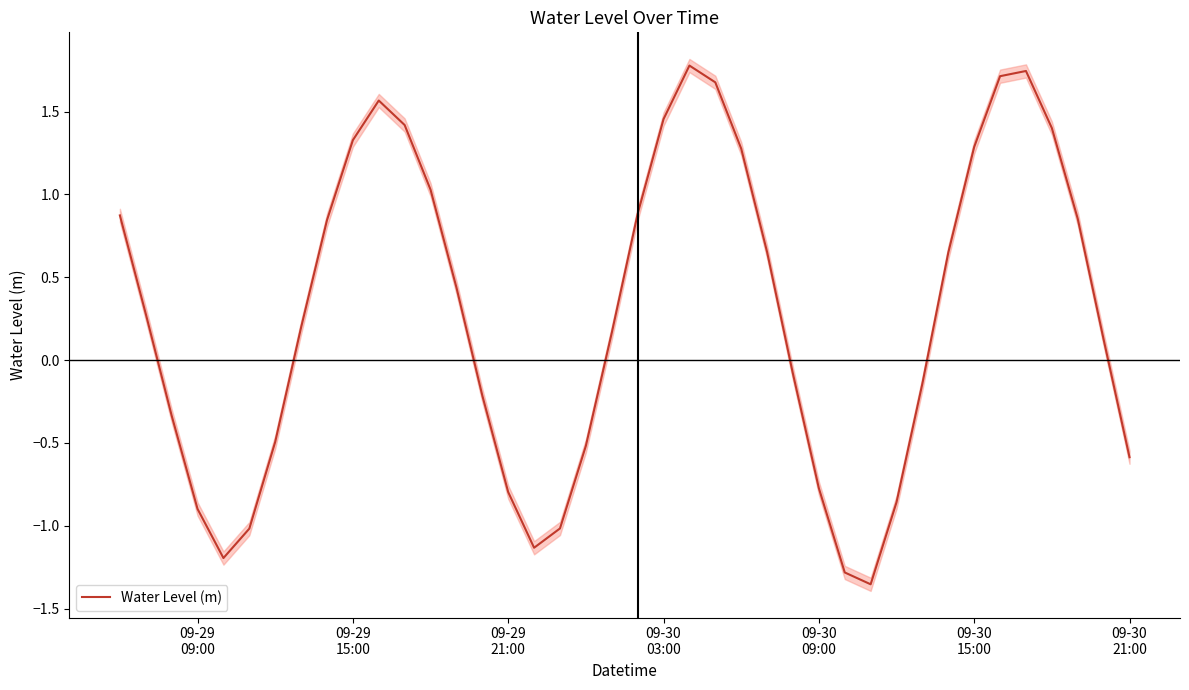

How many points are lower than both their immediate neighbors (excluding endpoints)?

3